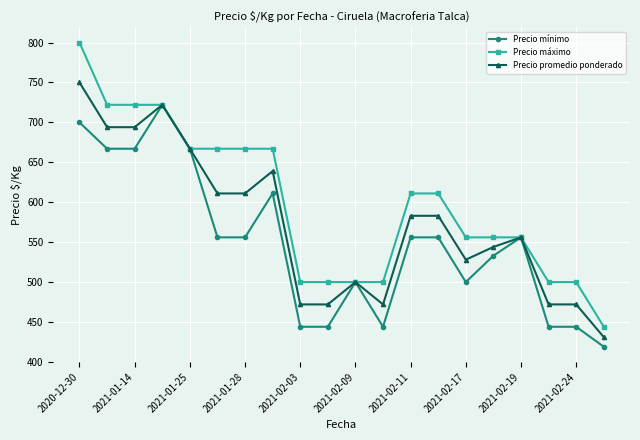

What is the maximum value shown in the chart?

800